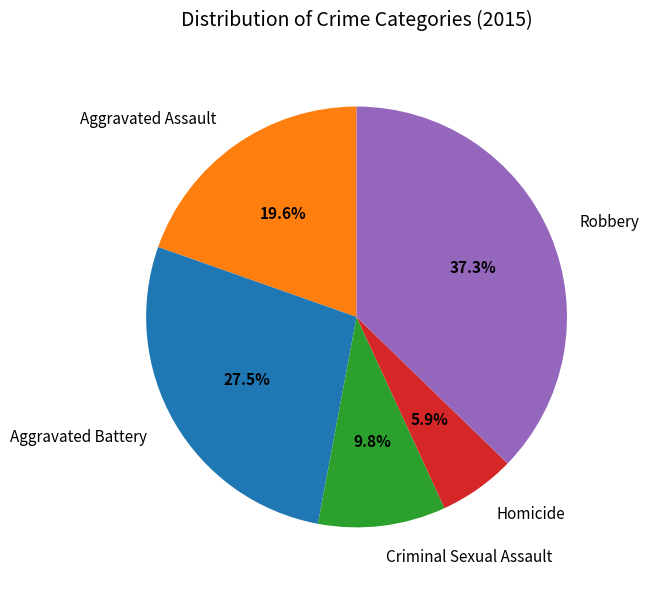

What percentage is NOT represented by Criminal Sexual Assault?

90.2%